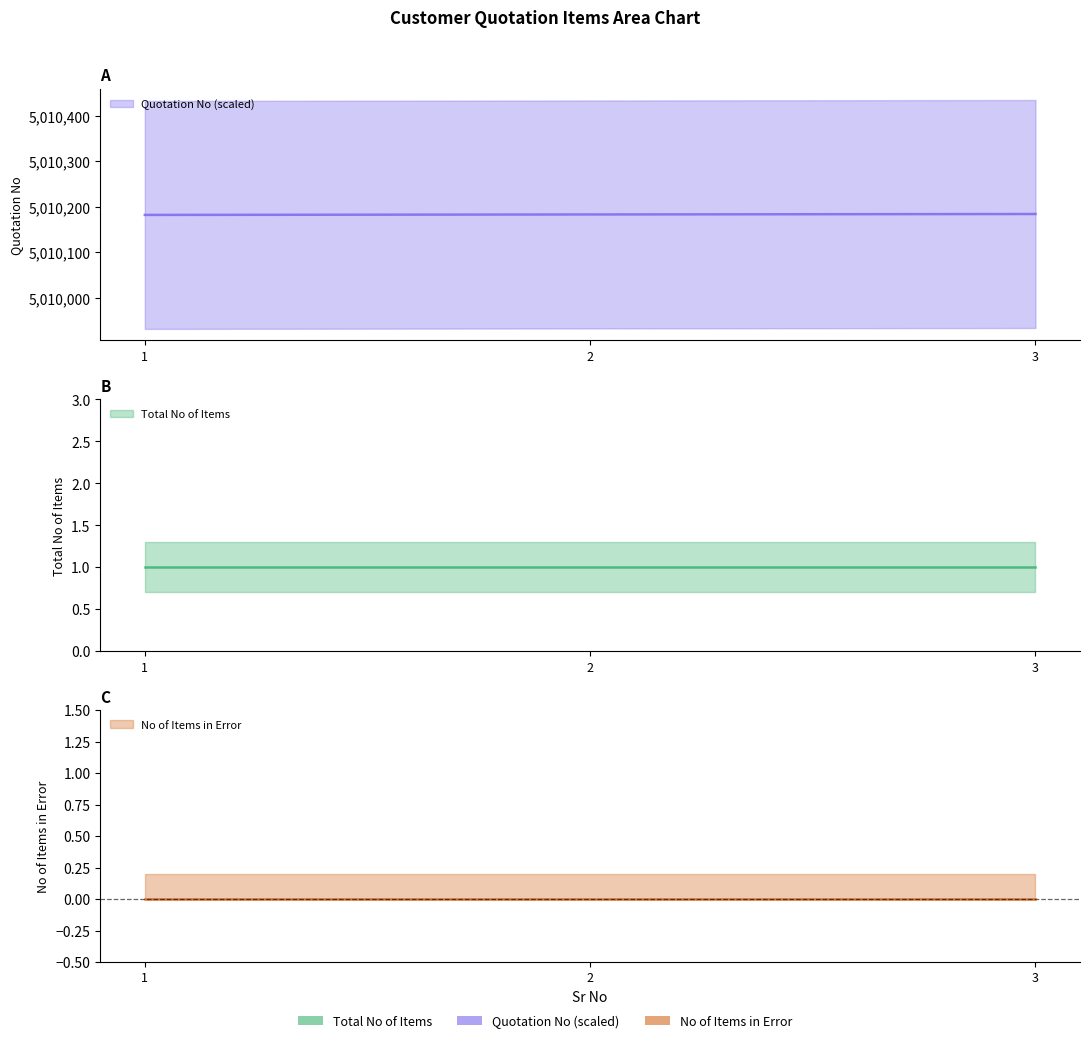

Which has a higher value, 1 or 3?

1